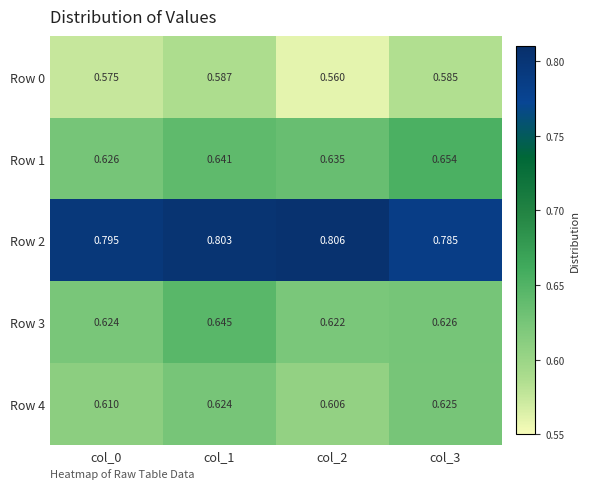

Which category has the lowest value across all series?

col_2